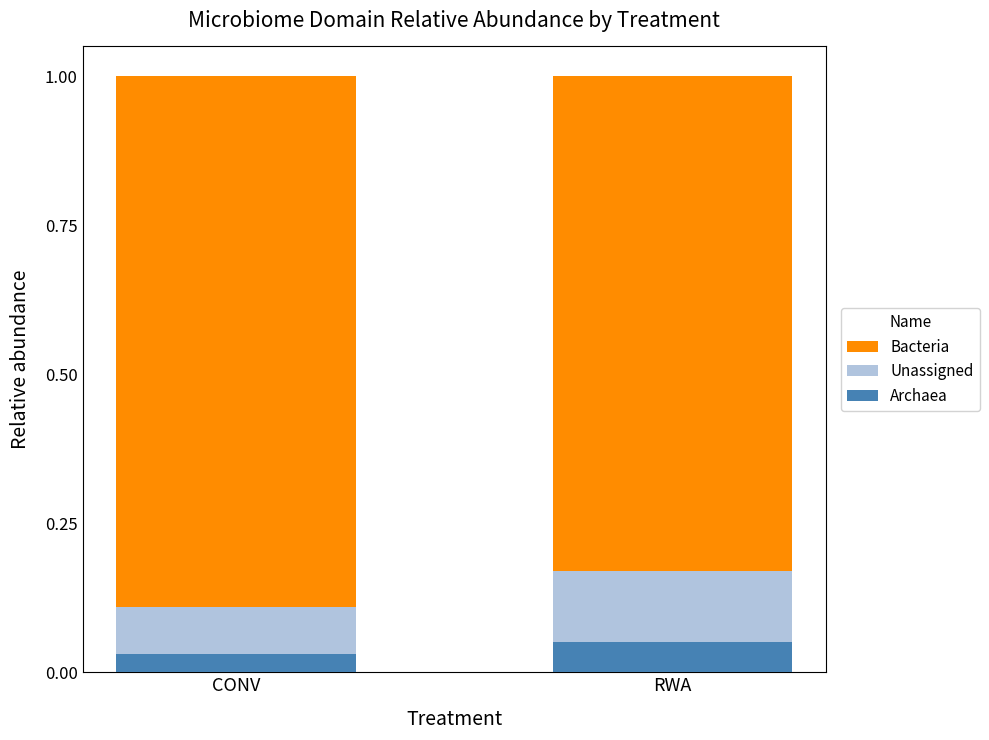

What is the total value across all series at RWA?

1.0